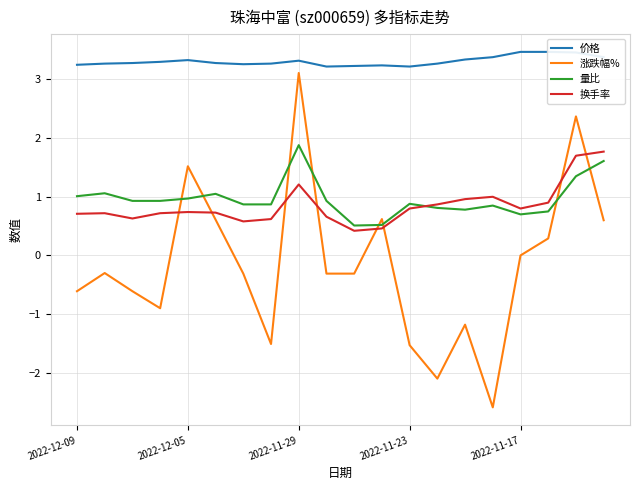

How many interior local valleys does the 量比 series have?

3